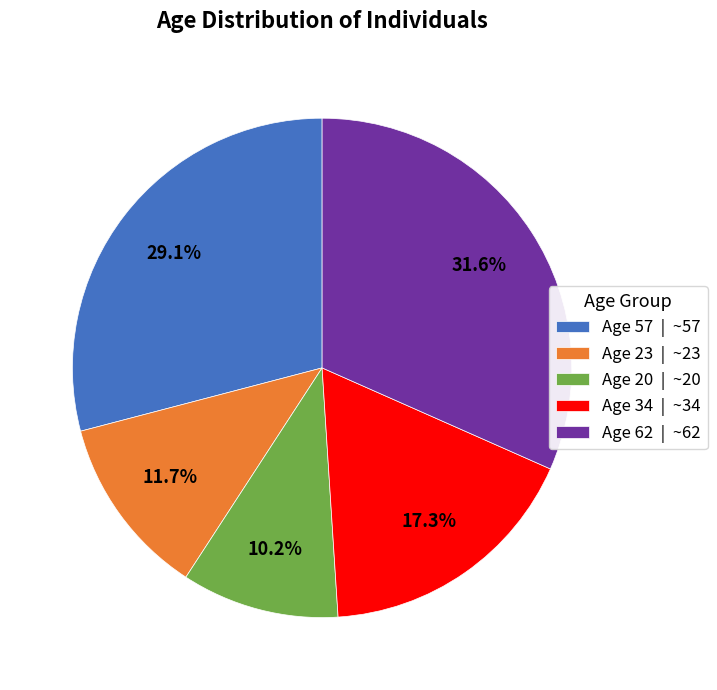

Does any single category account for the majority?

No